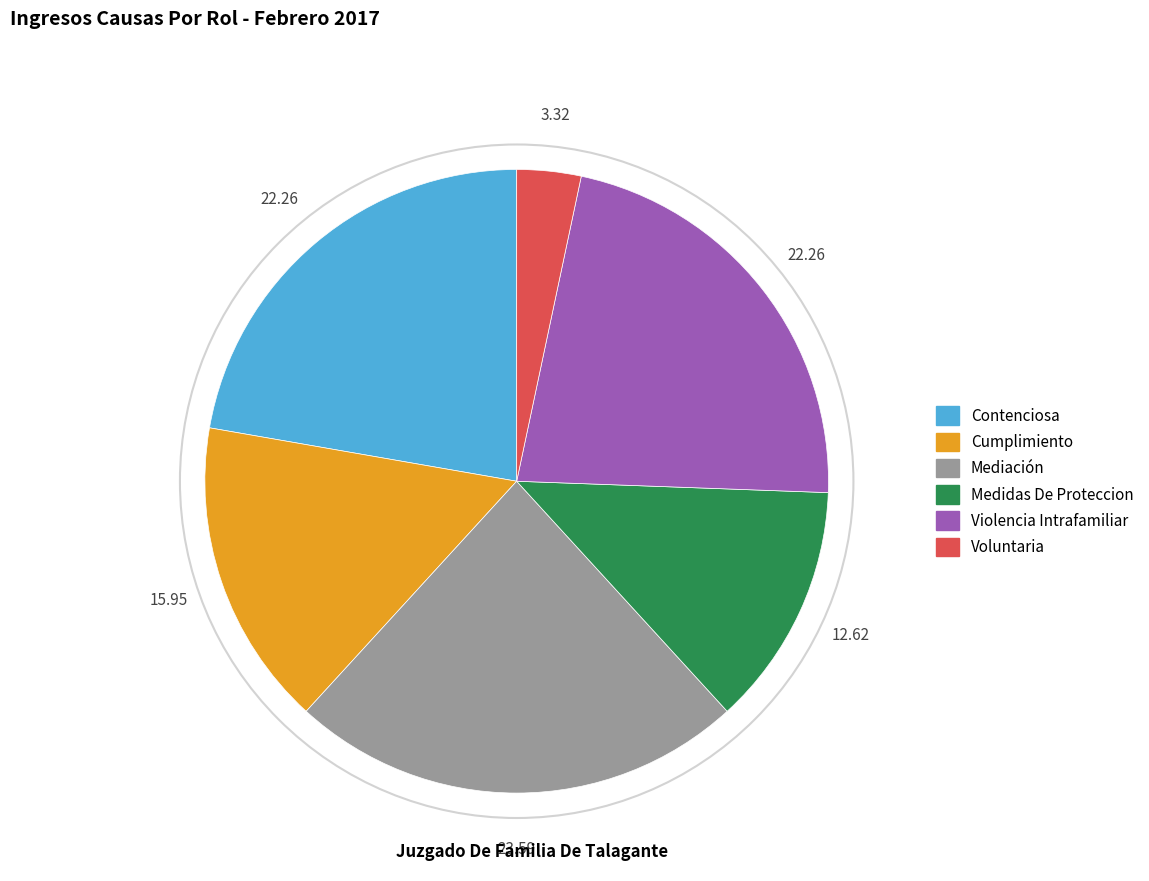

Is there a majority slice in this chart?

No